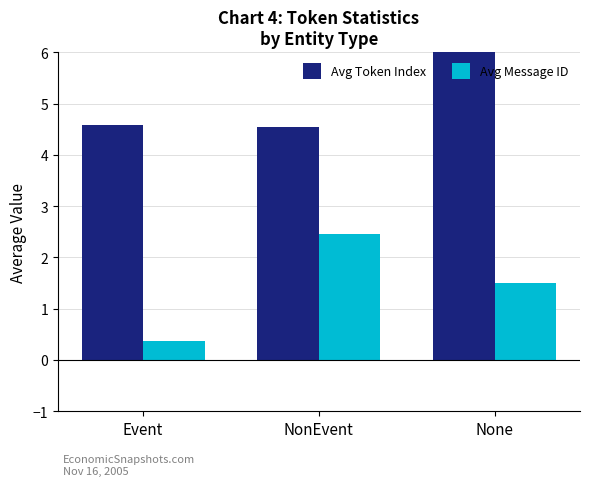

The Avg Message ID series shows 0.1 at Event. True or false?

False